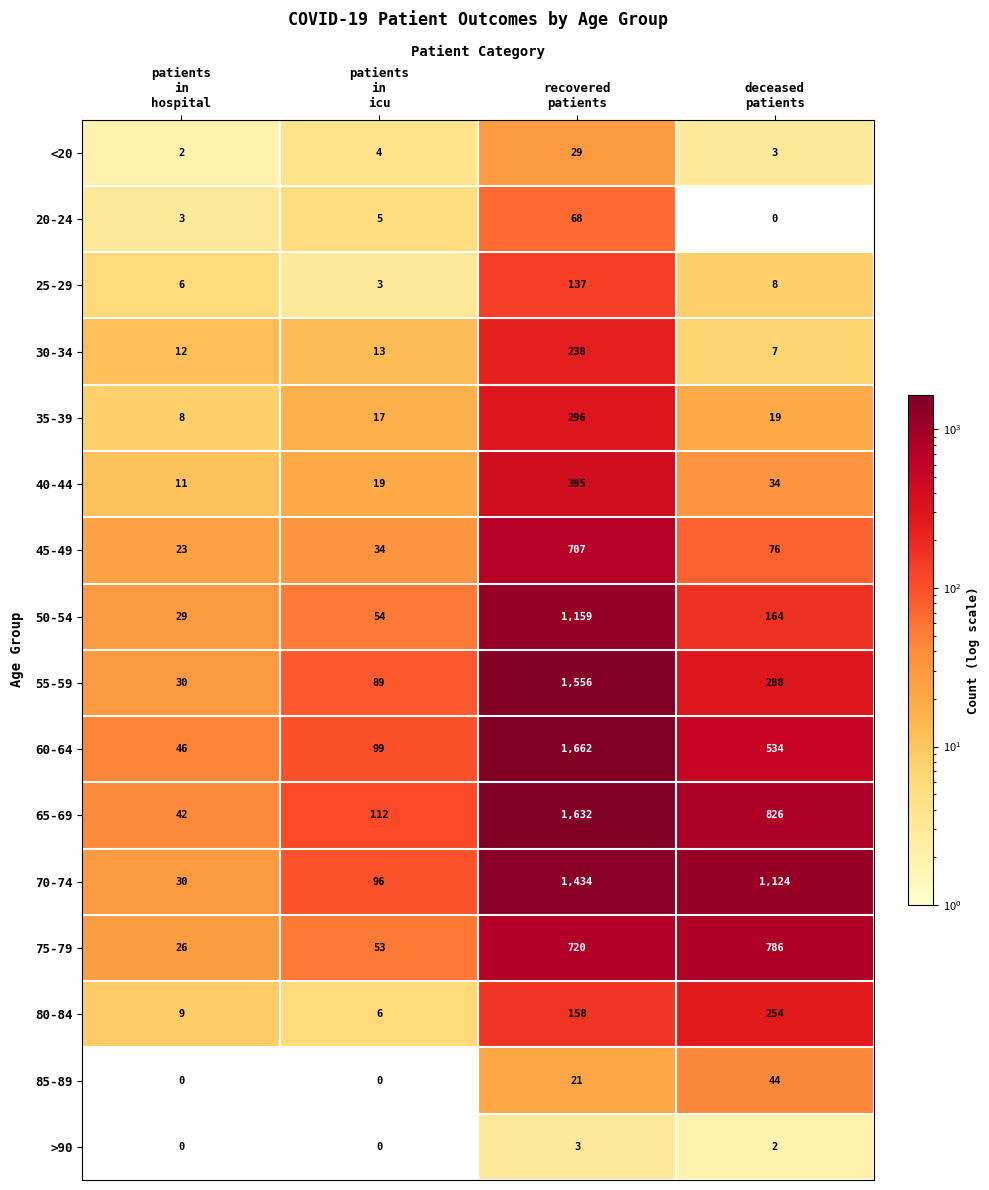

What is the difference between the maximum and second lowest values in the 35-39 series?

279